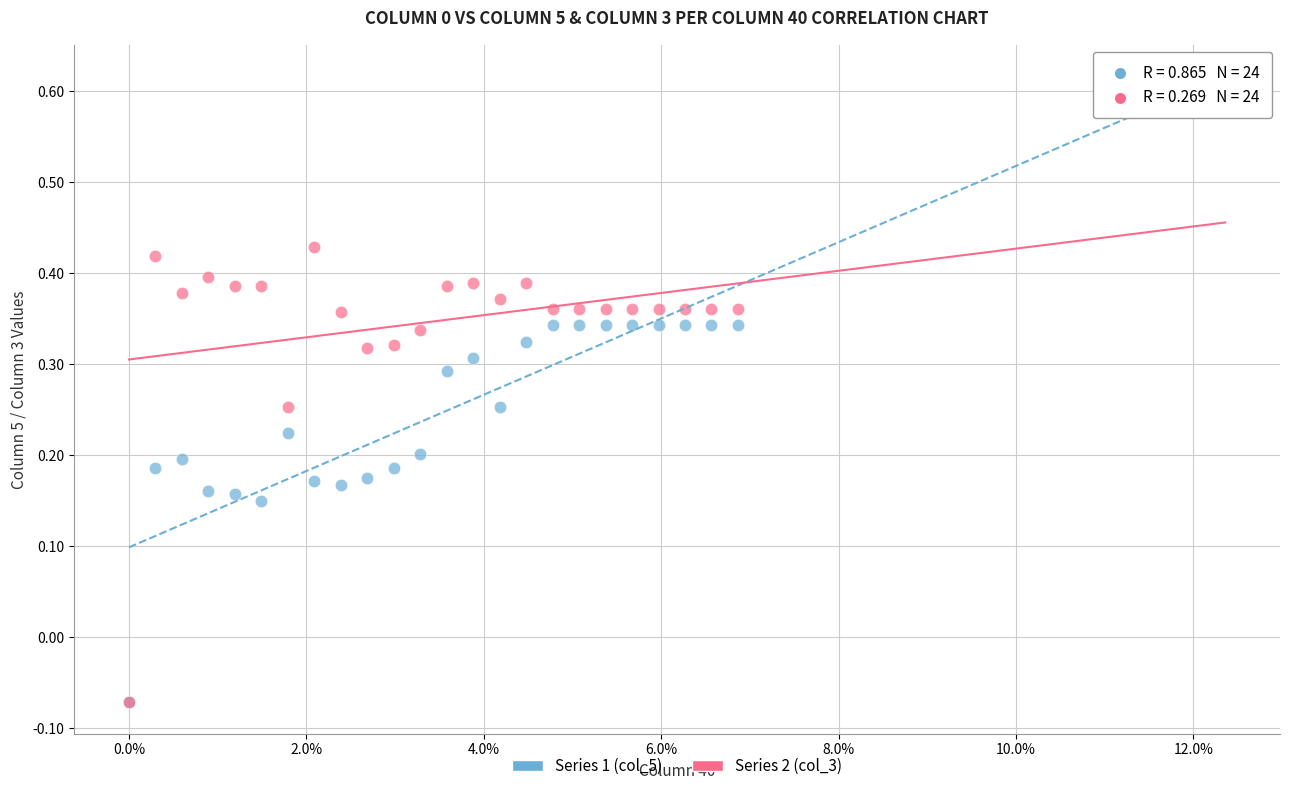

What are all the series names shown in the legend?

Series 1 (col_5), Series 2 (col_3)